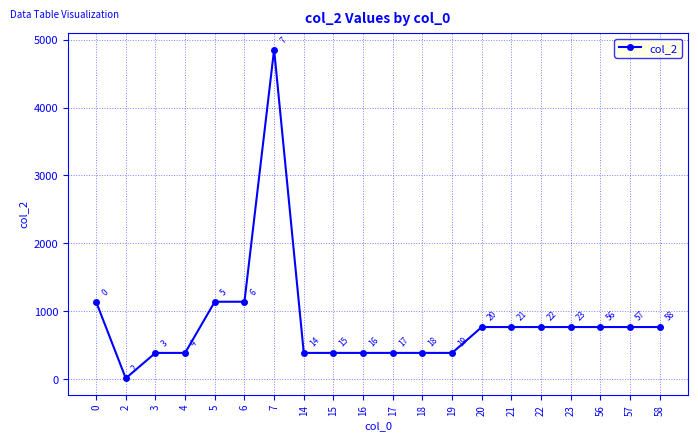

What is the maximum value shown in the chart?

4855